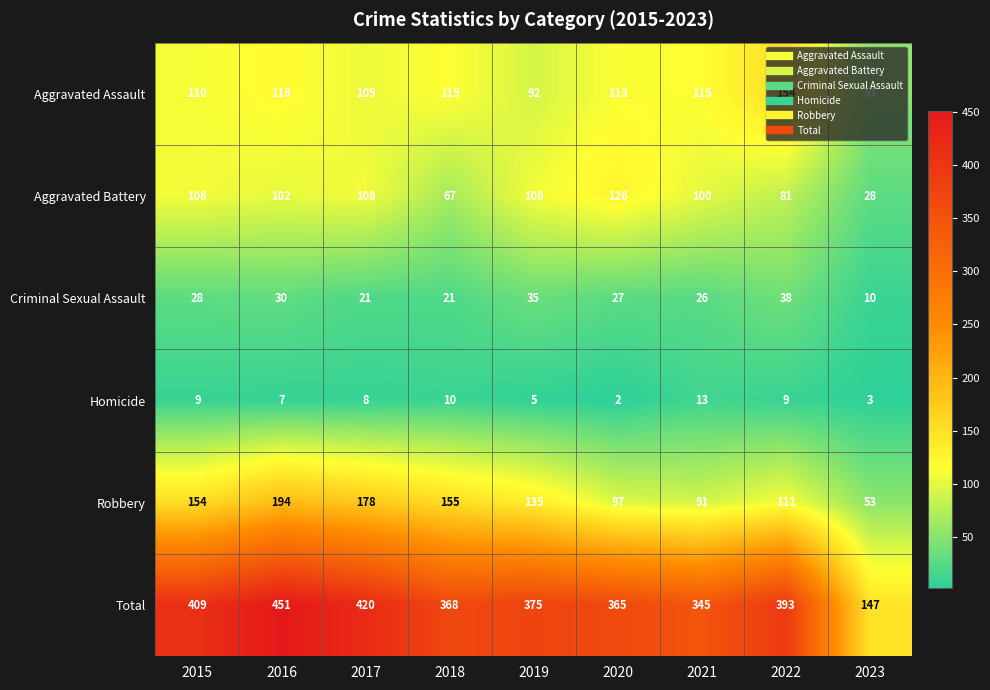

Read the Robbery value at 2015, to the nearest 50.

150